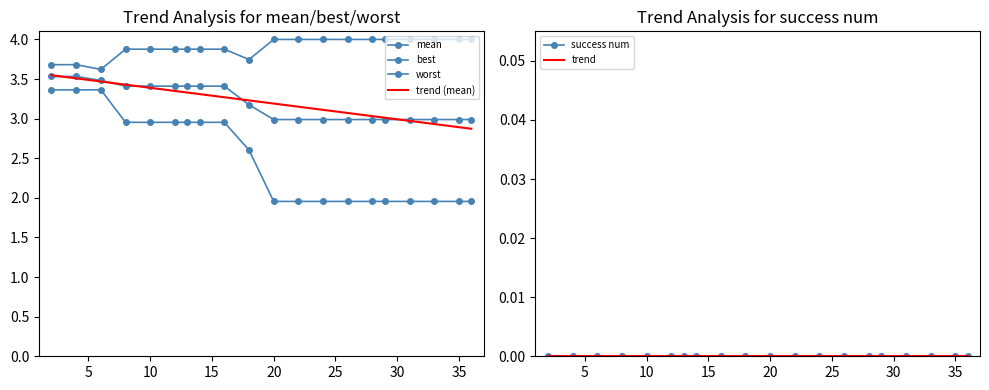

Which series has the largest total across all categories?

worst